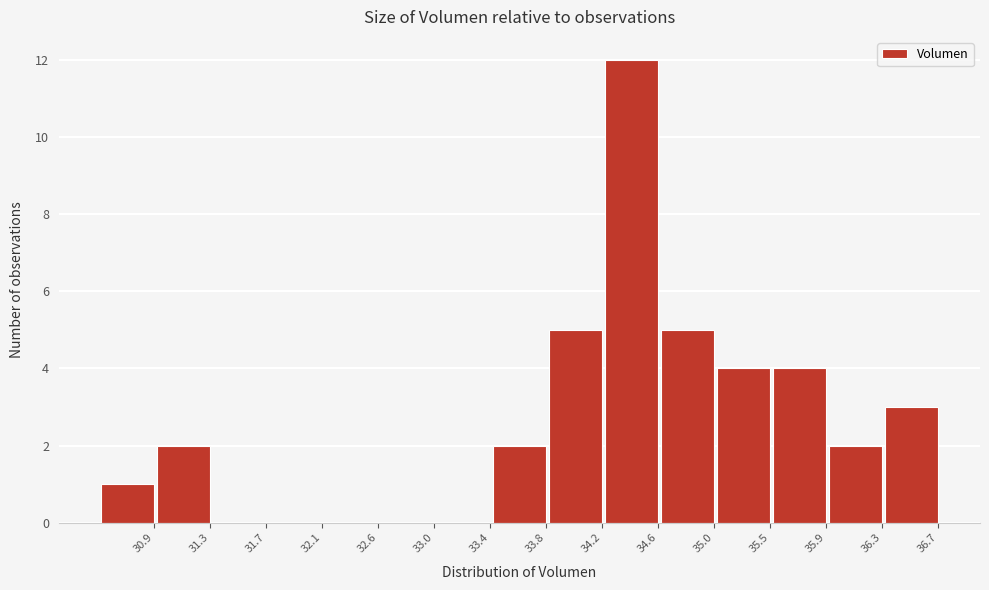

Reading left to right, extract all data points from this chart.

30.9=1	31.3=2	31.7=0	32.1=0	32.6=0	33.0=0	33.4=0	33.8=2	34.2=5	34.6=12	35.0=5	35.5=4	35.9=4	36.3=2	36.7=3